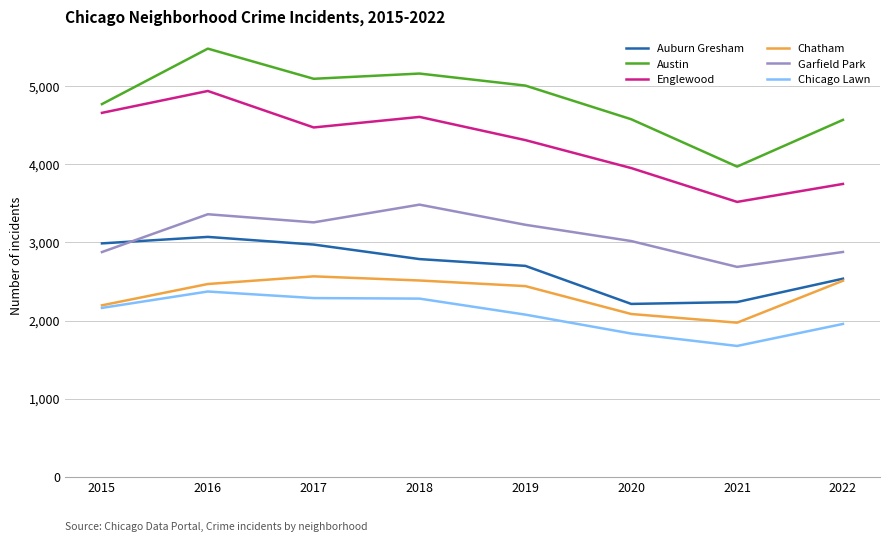

At which category is the sum across all series the highest?

2016